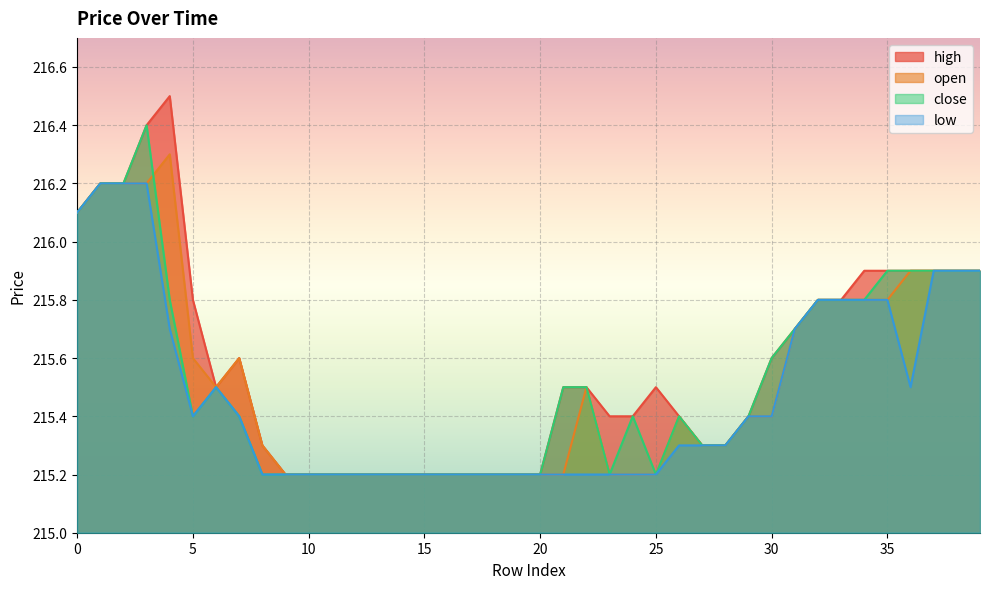

Which label corresponds to the largest value in the chart?

4